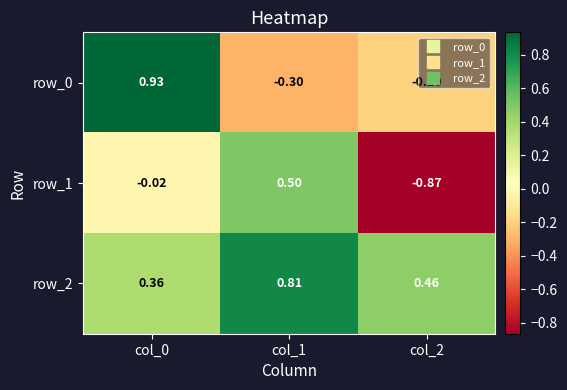

The row_1 series shows -0.6 at col_2. True or false?

False